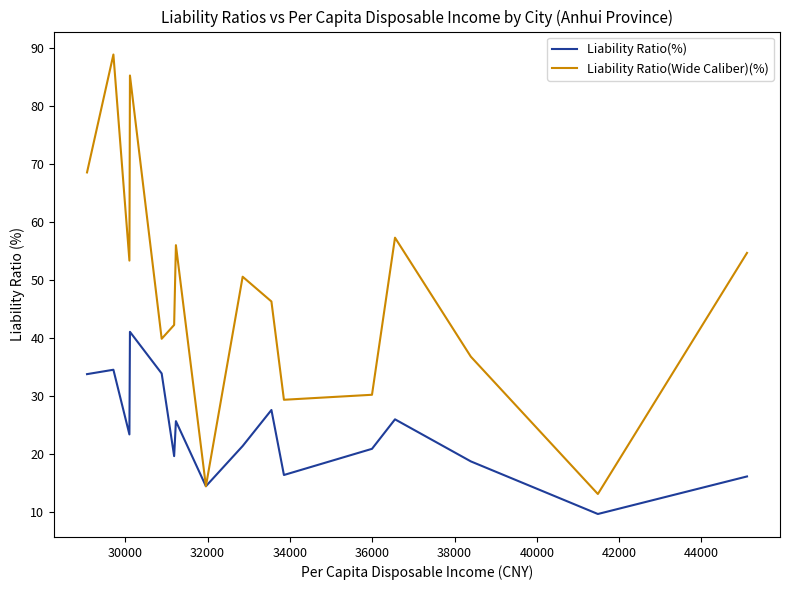

What is the highest value of the Liability Ratio(%) series?

41.1